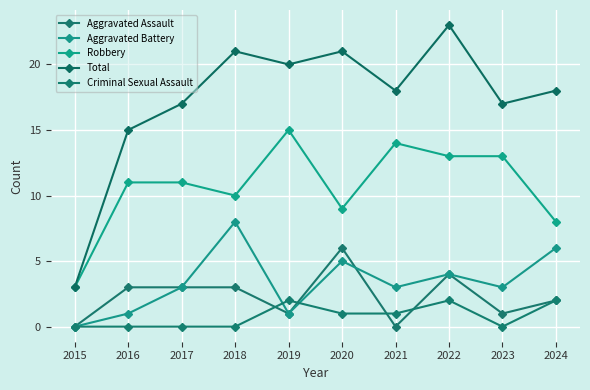

How many values in the Aggravated Assault series are below 3?

5